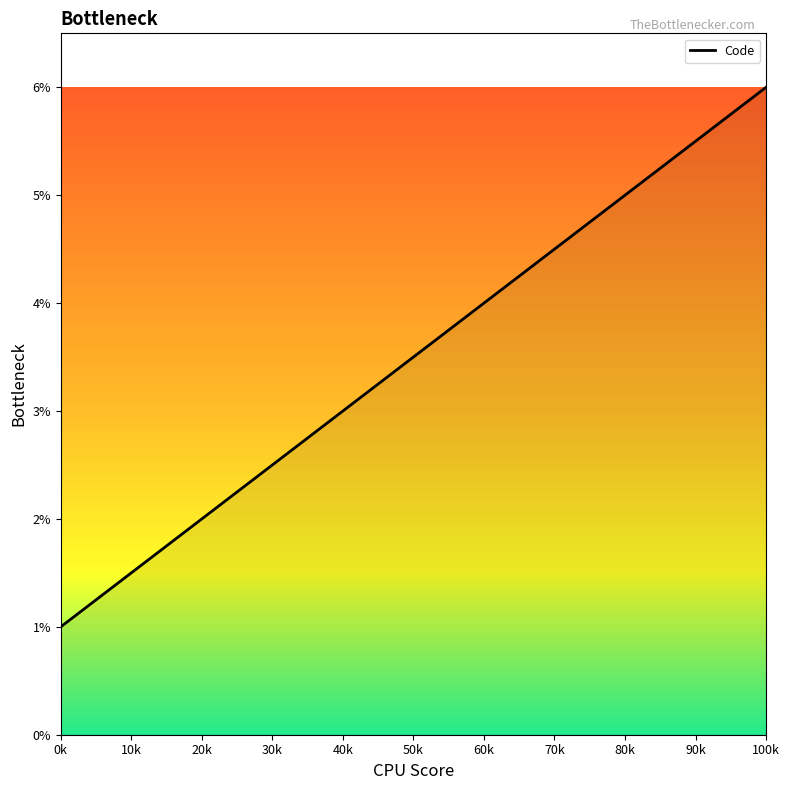

Between 0k and 40k, which is larger?

40k